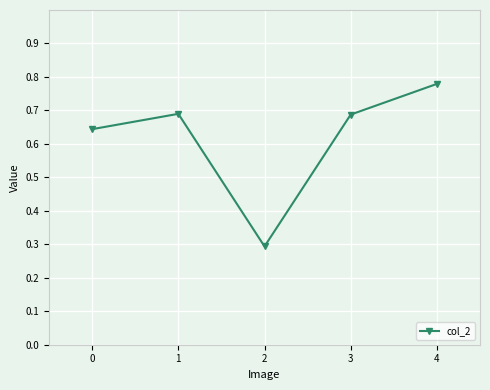

The value at 0 is 0.4. True or false?

False